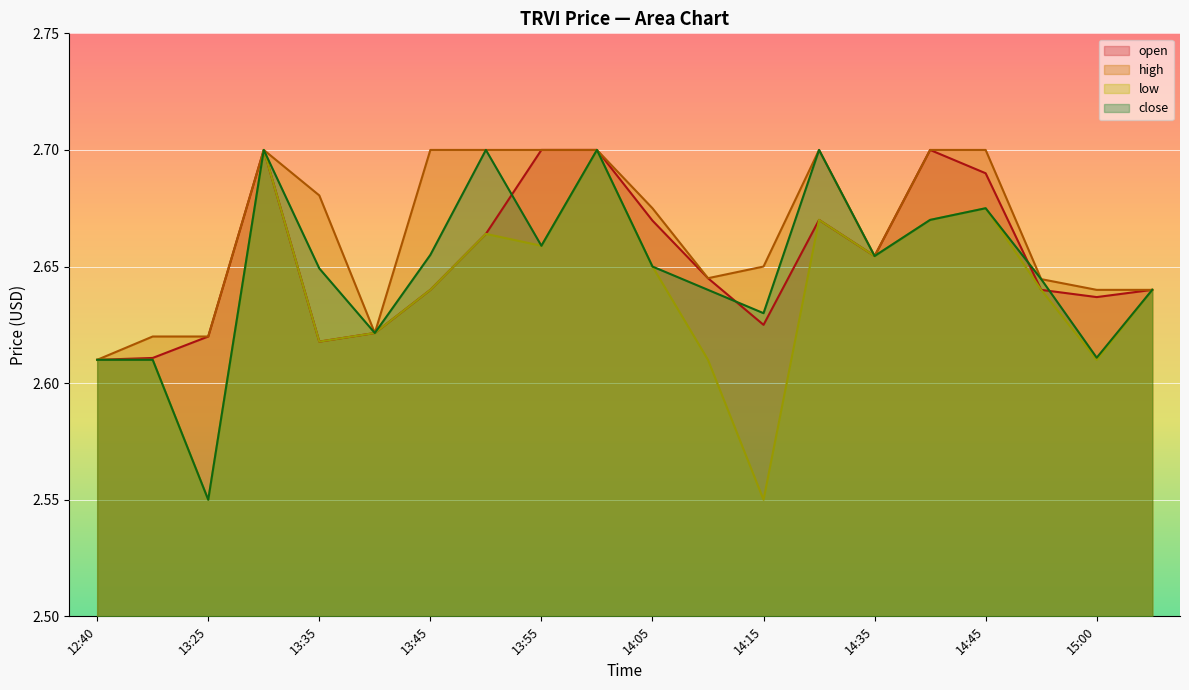

At which category does high reach its first local valley?

13:40